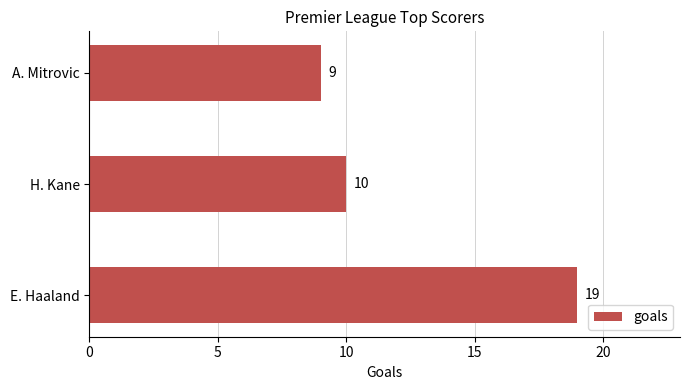

How many categories are shown in the chart?

3